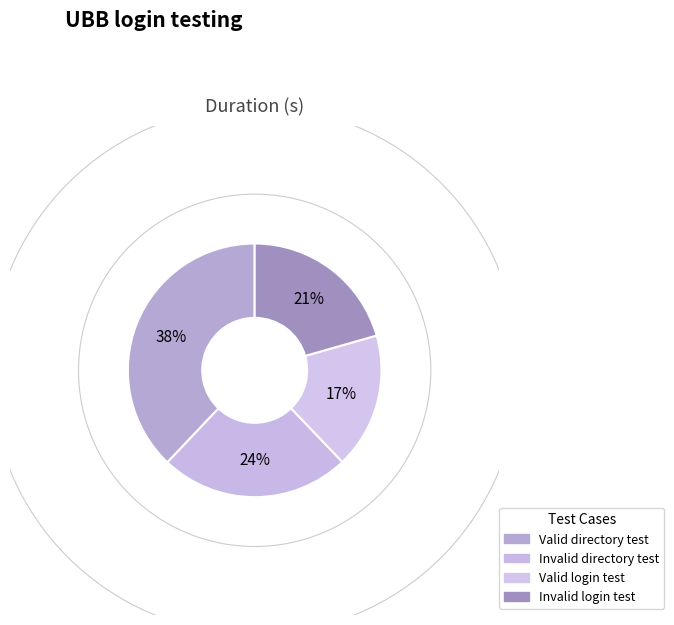

Which category has the biggest portion of the pie?

Valid directory test